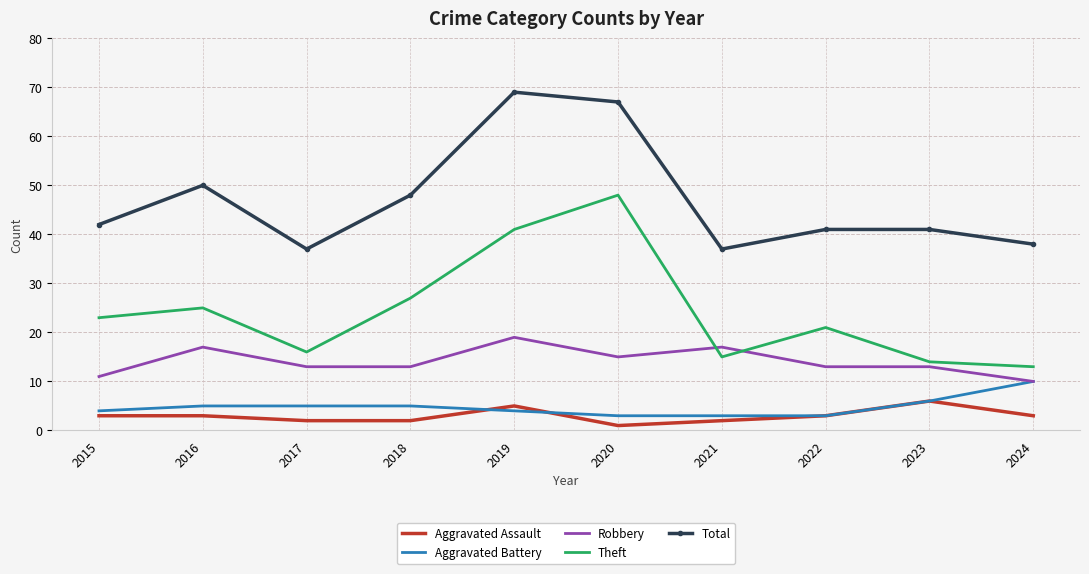

True or false: Aggravated Battery and Theft cross at least once.

False